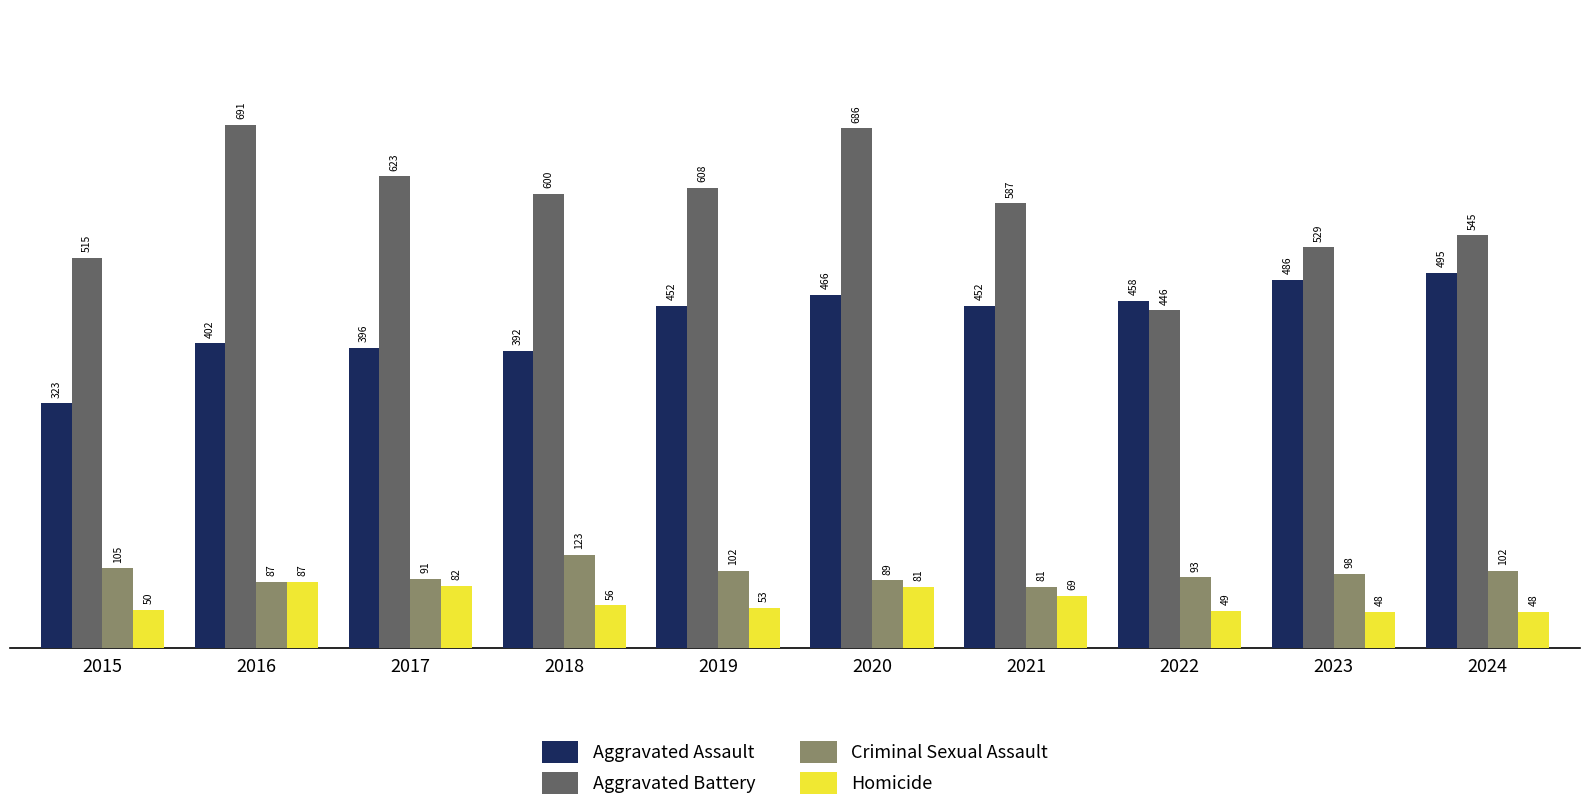

Which category has the lowest value in the Aggravated Battery series?

2022